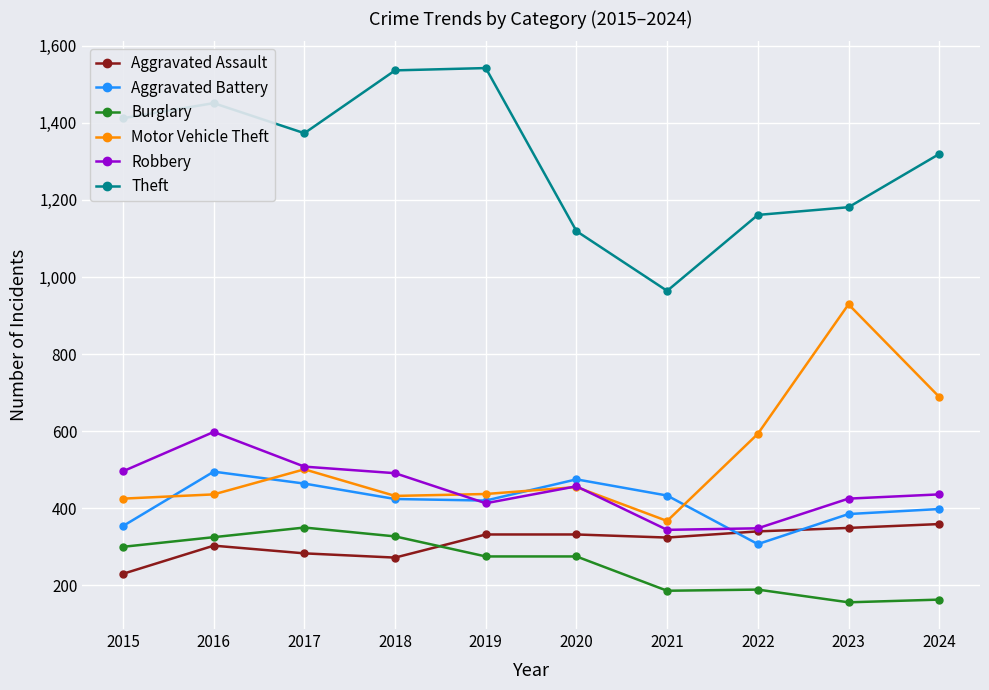

Does the chart have visible grid lines?

Yes